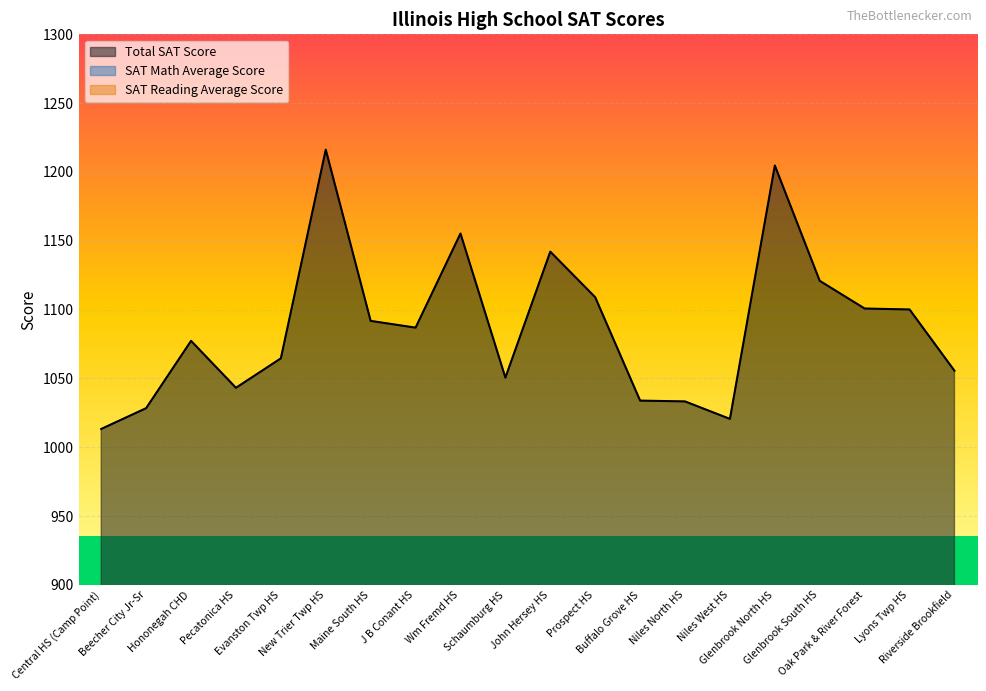

The SAT Math Average Score series shows 528.4 at Hononegah CHD. True or false?

True